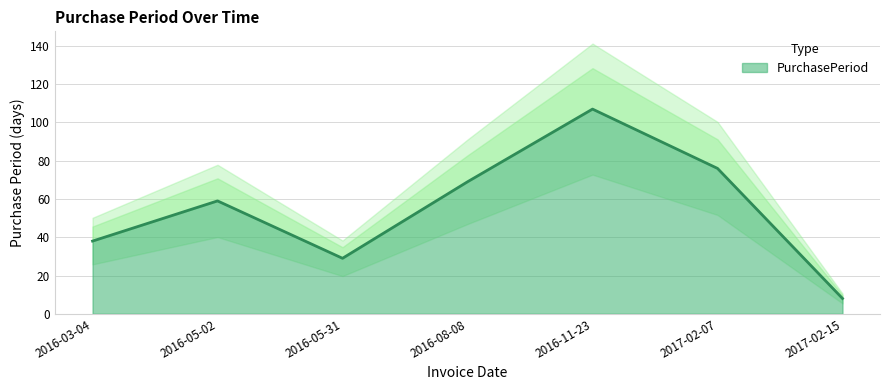

The value at 2016-11-23 is 24. True or false?

False